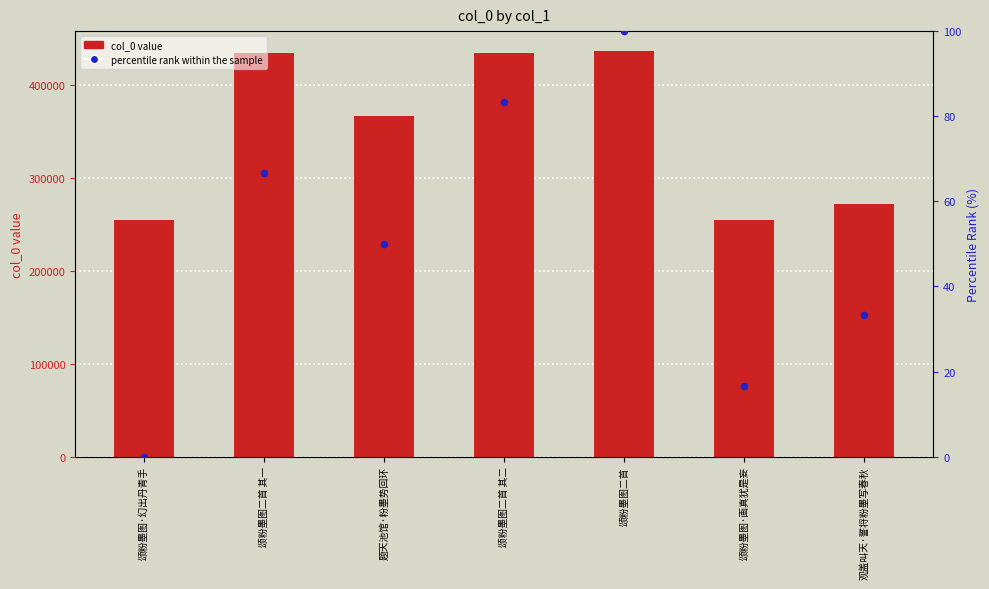

Which series contains the lowest Y value?

percentile rank within the sample